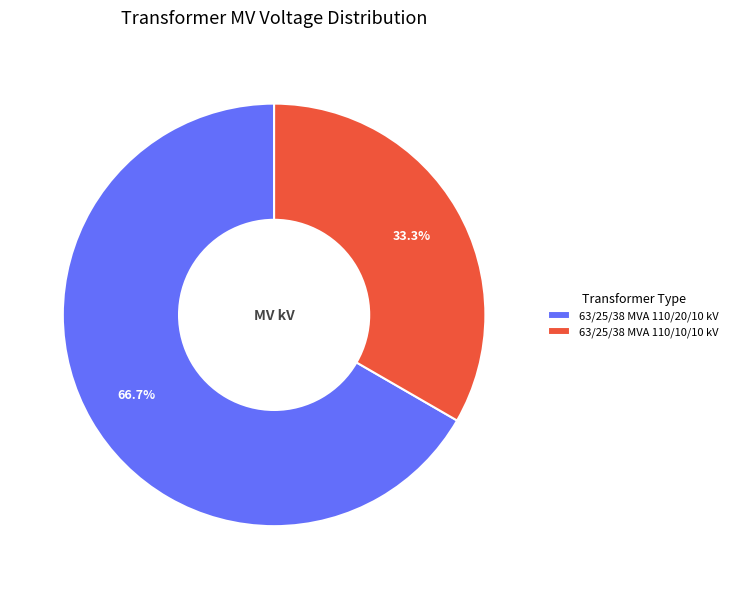

Does any single category account for the majority?

Yes